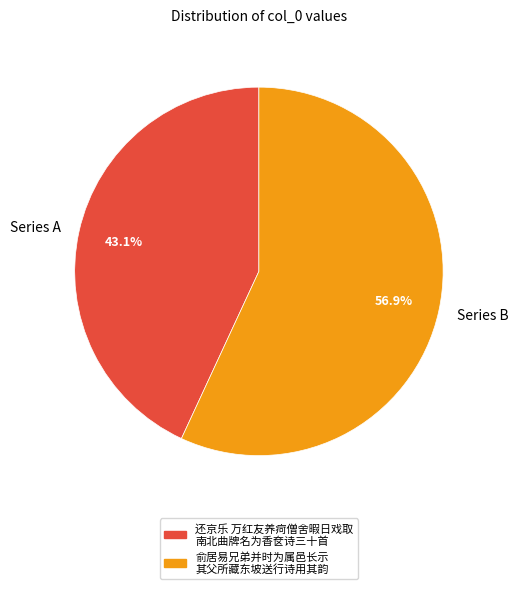

Which category accounts for the majority?

Series B